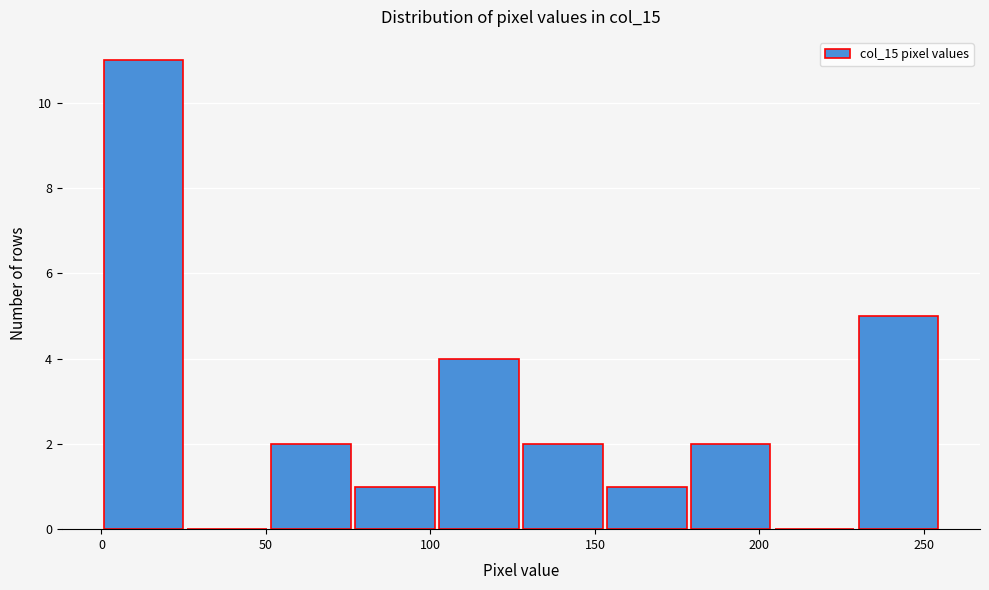

Reading left to right, list every bar in this chart as the range it spans on the x-axis followed by its height. Neither the bar edges nor the heights are printed on the chart, so give them approximately, as read against the axes.

0.0 to 25.5: 11
25.5 to 51.0: 0
51.0 to 76.5: 2
76.5 to 102.0: 1
102.0 to 127.5: 4
127.5 to 153.0: 2
153.0 to 178.5: 1
178.5 to 204.0: 2
204.0 to 229.5: 0
229.5 to 255.0: 5